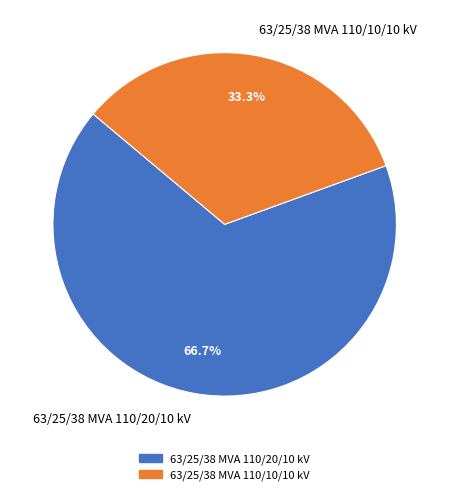

The 63/25/38 MVA 110/20/10 kV slice represents 67% of the pie. True or false?

True